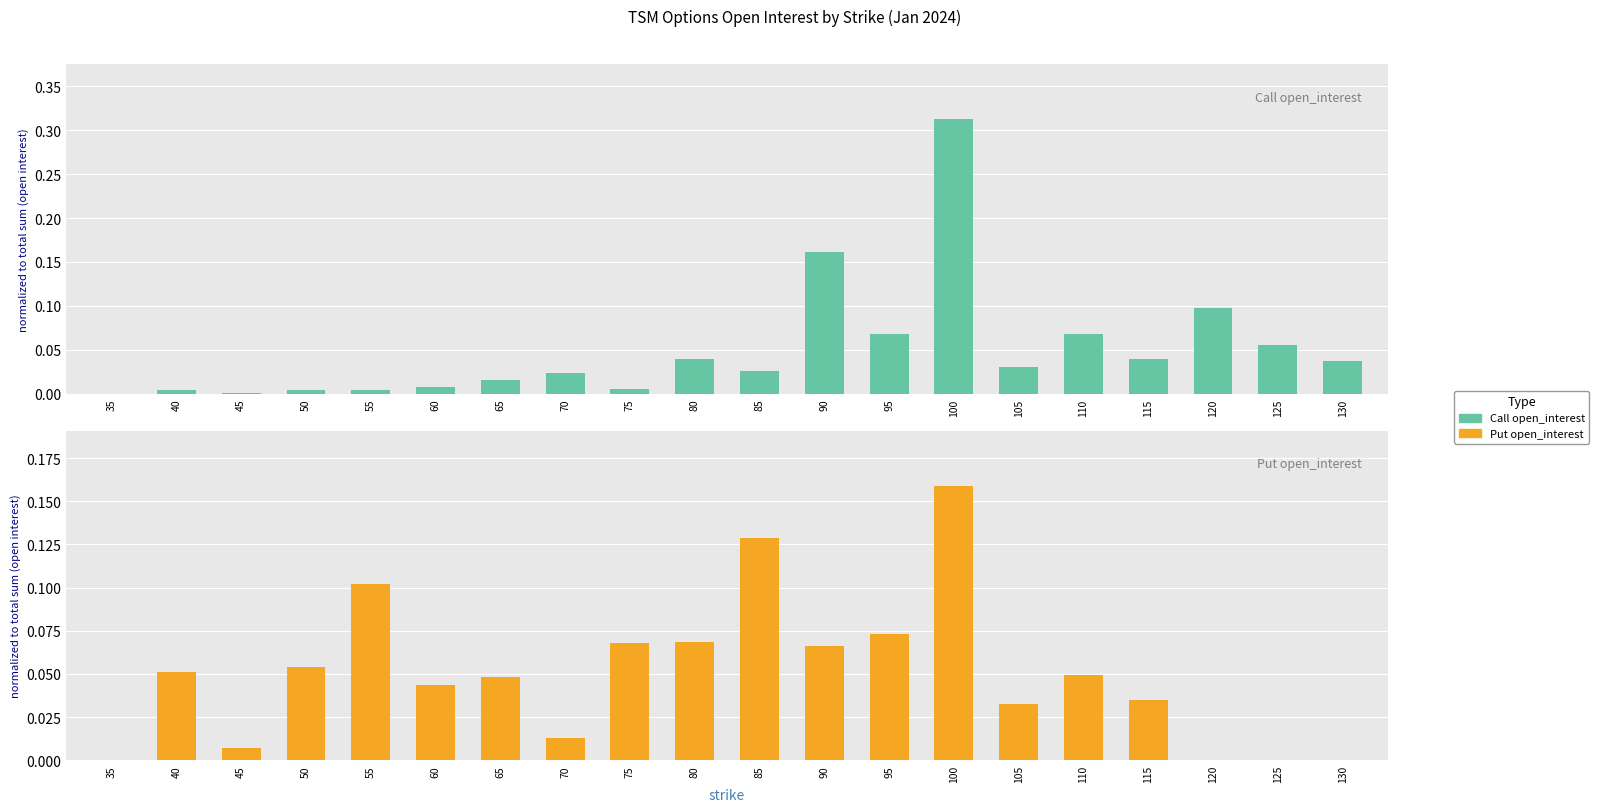

Between 100 and 120, which is larger?

100